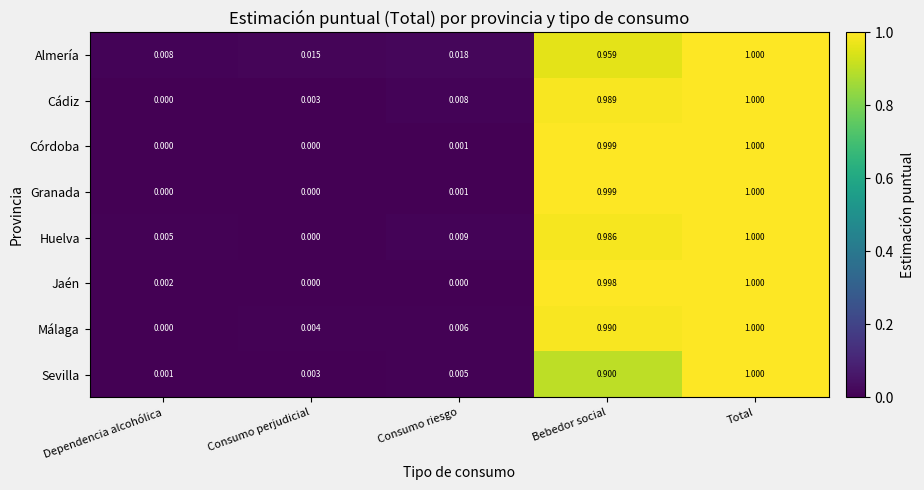

Rank the categories by Málaga value from lowest to highest.

Dependencia alcohólica, Consumo perjudicial, Consumo riesgo, Bebedor social, Total